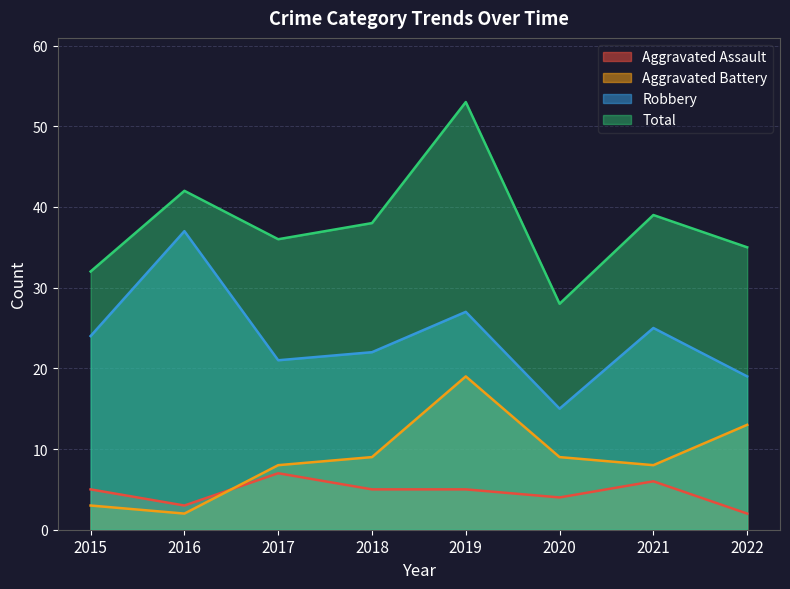

What is the total value across all series at 2016?

84